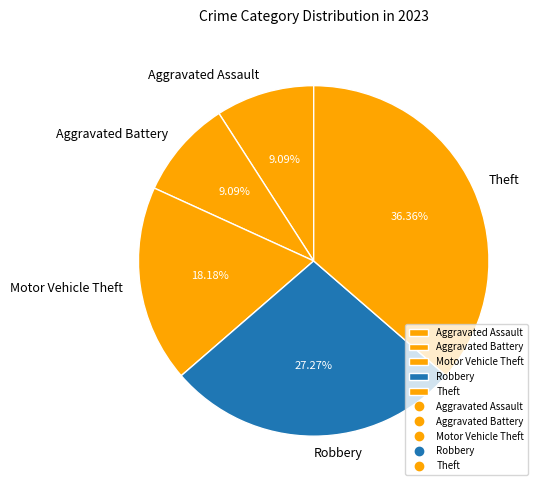

What is the largest slice in the pie chart?

Theft